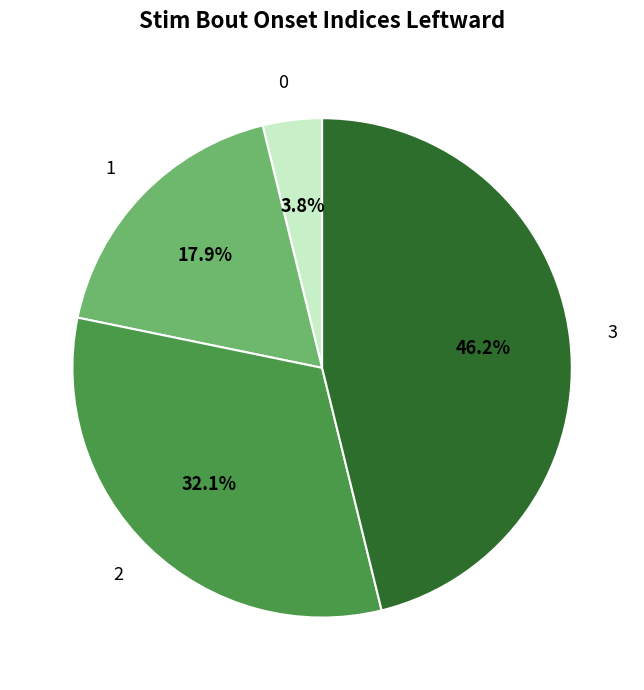

Which category has the biggest portion of the pie?

3